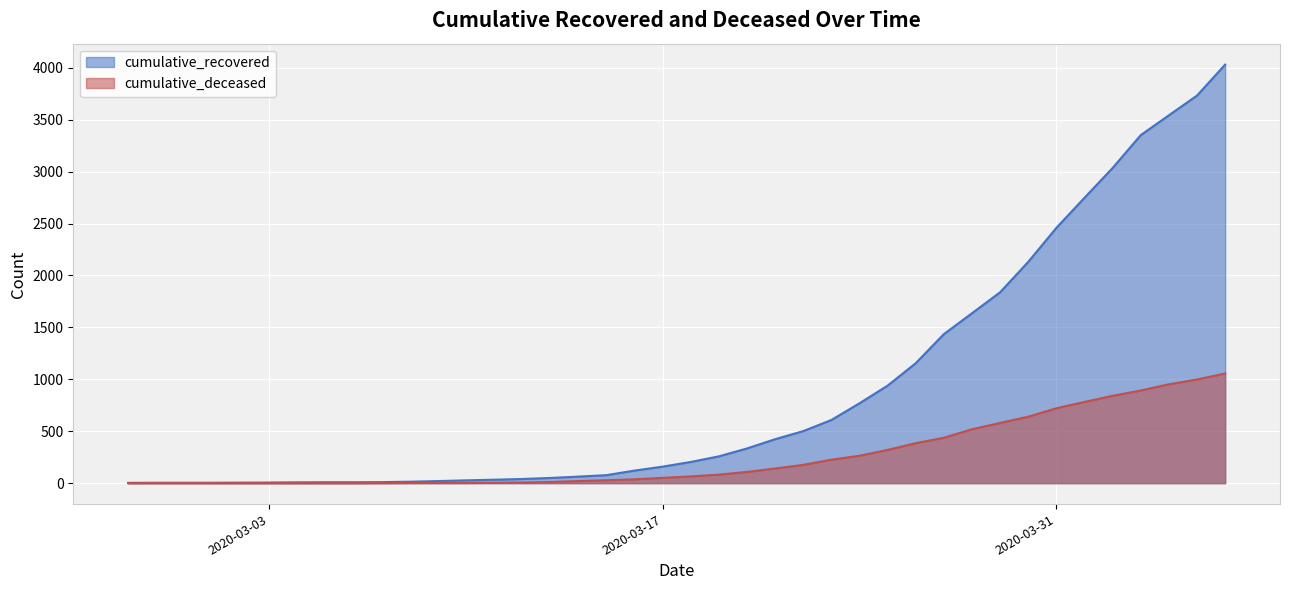

True or false: cumulative_recovered and cumulative_deceased cross at least once.

False